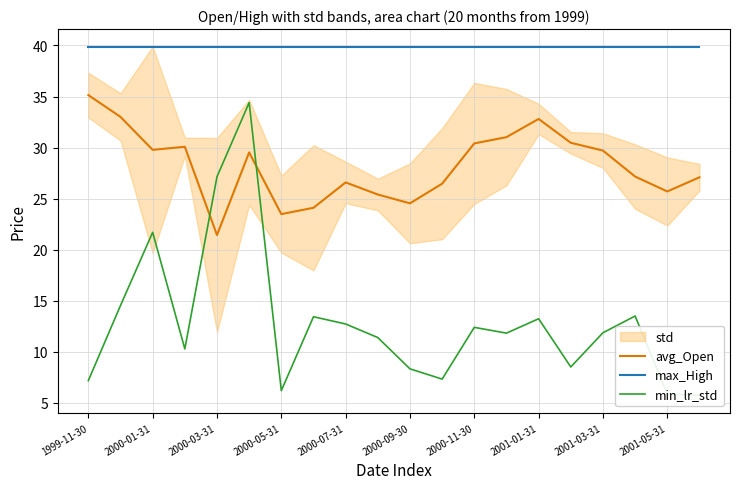

The max_High series shows 61.7 at 2000-11-30. True or false?

False